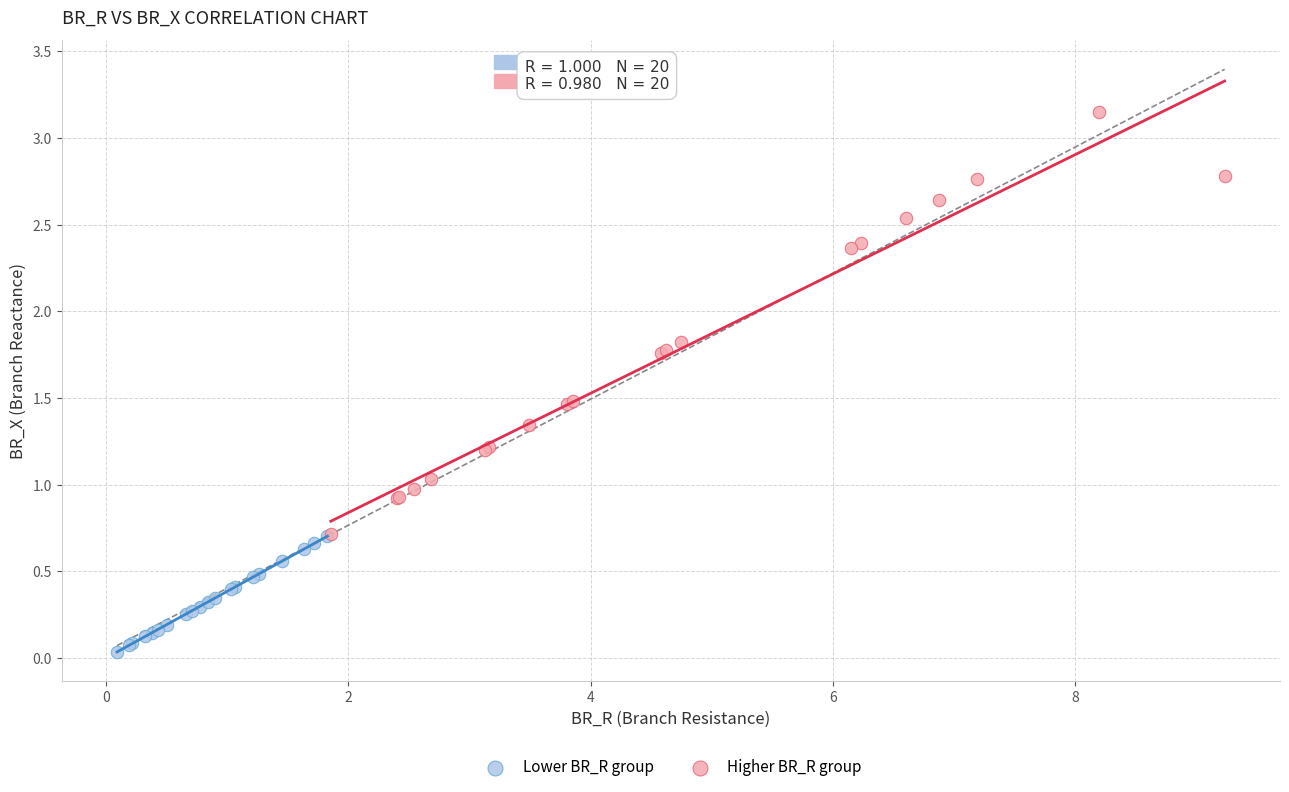

Which series reaches the minimum Y coordinate?

Lower BR_R group